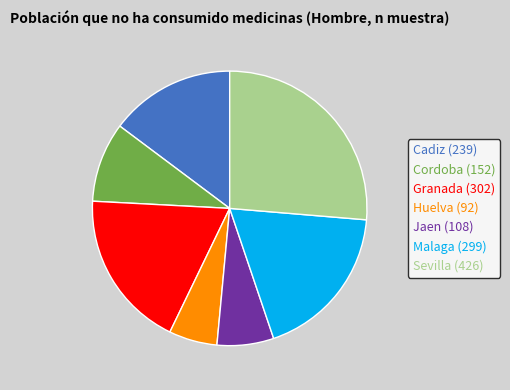

Is there any slice that represents more than half of the pie?

No